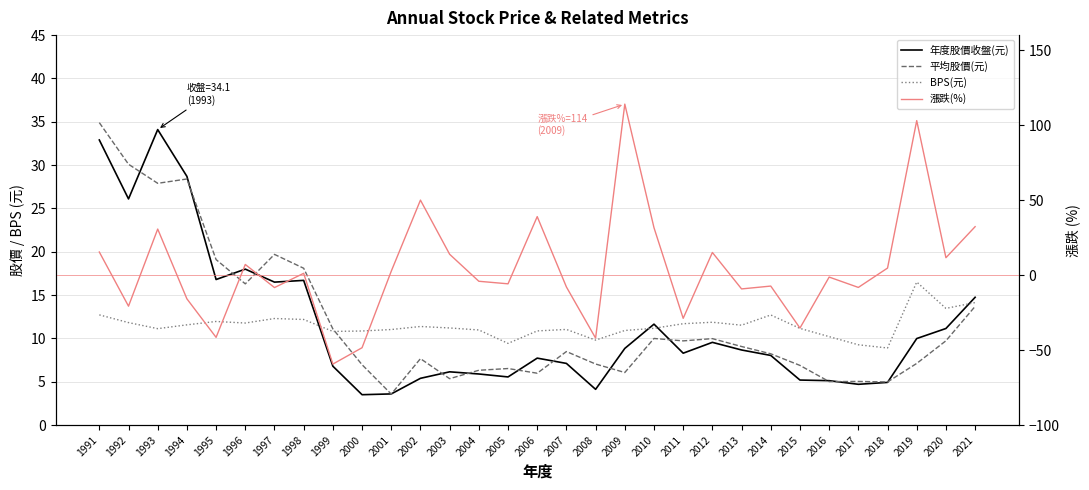

Which series has the largest total across all categories?

平均股價(元)